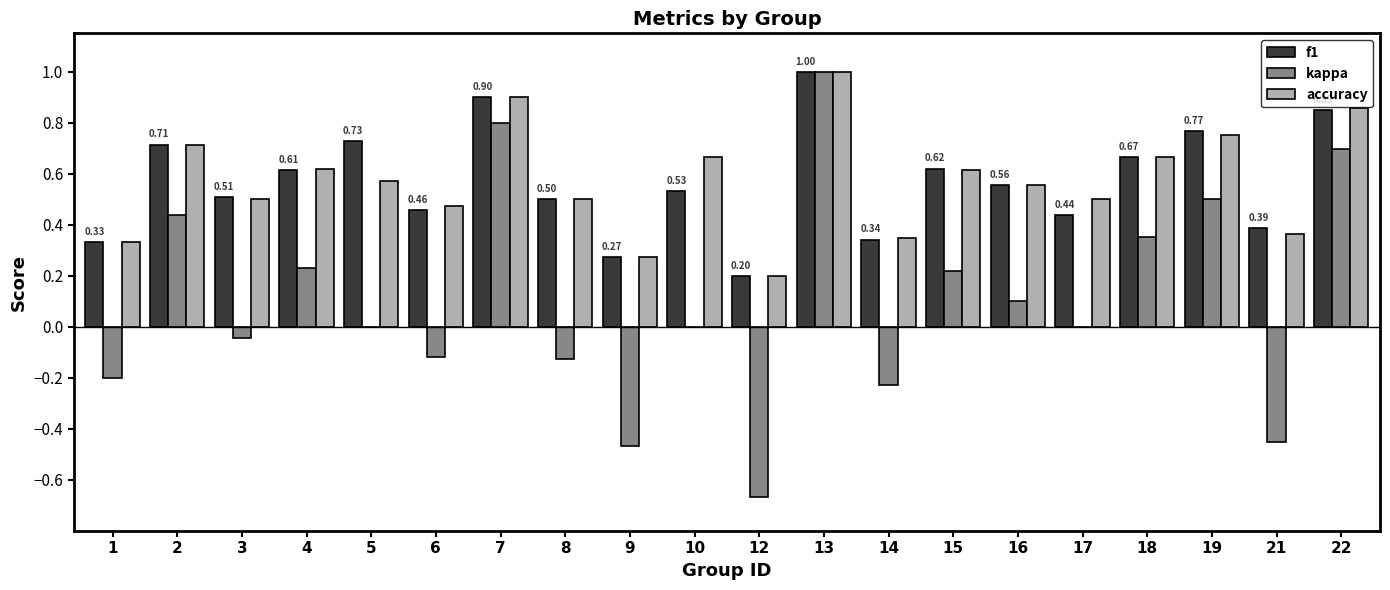

At which category is the sum across all series the highest?

13